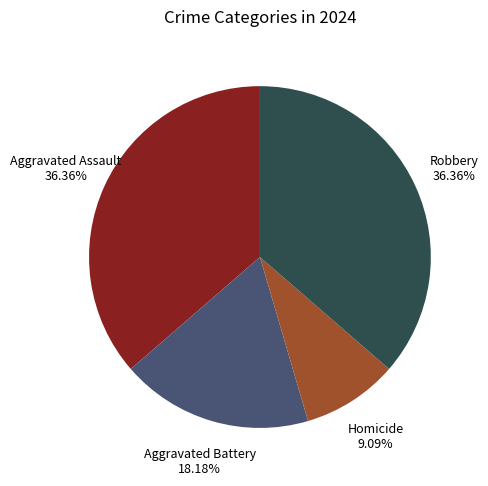

The Aggravated Battery slice represents 18% of the pie. True or false?

True